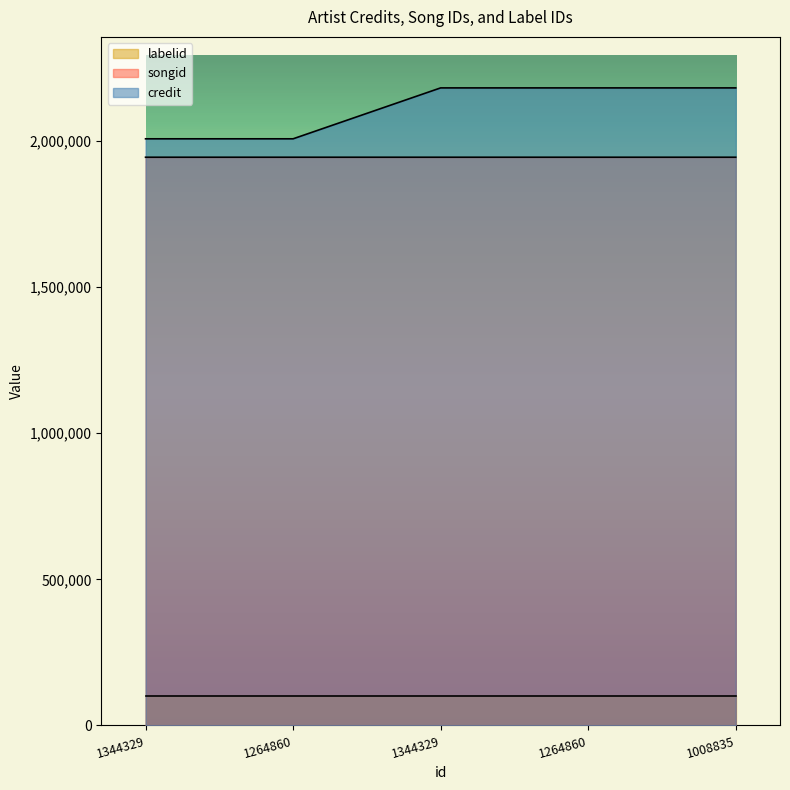

True or false: credit has a value of 2006665 at 1264860.

True